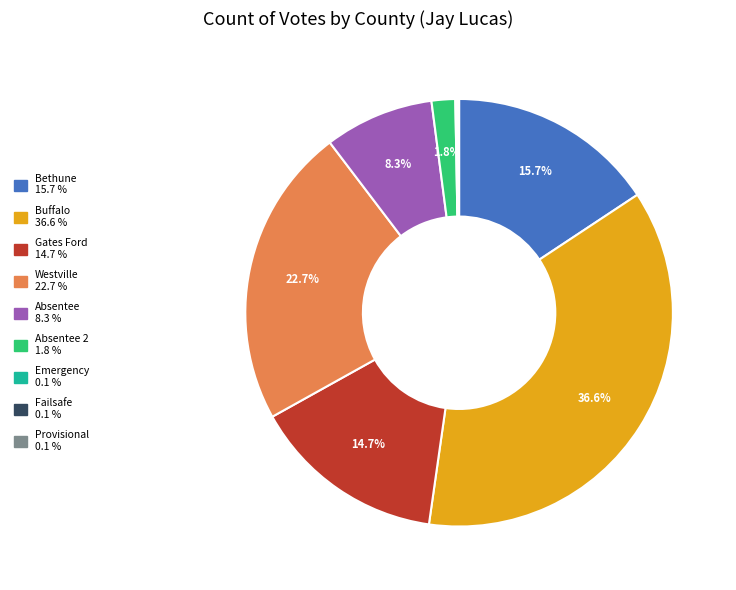

Does any single category account for the majority?

No